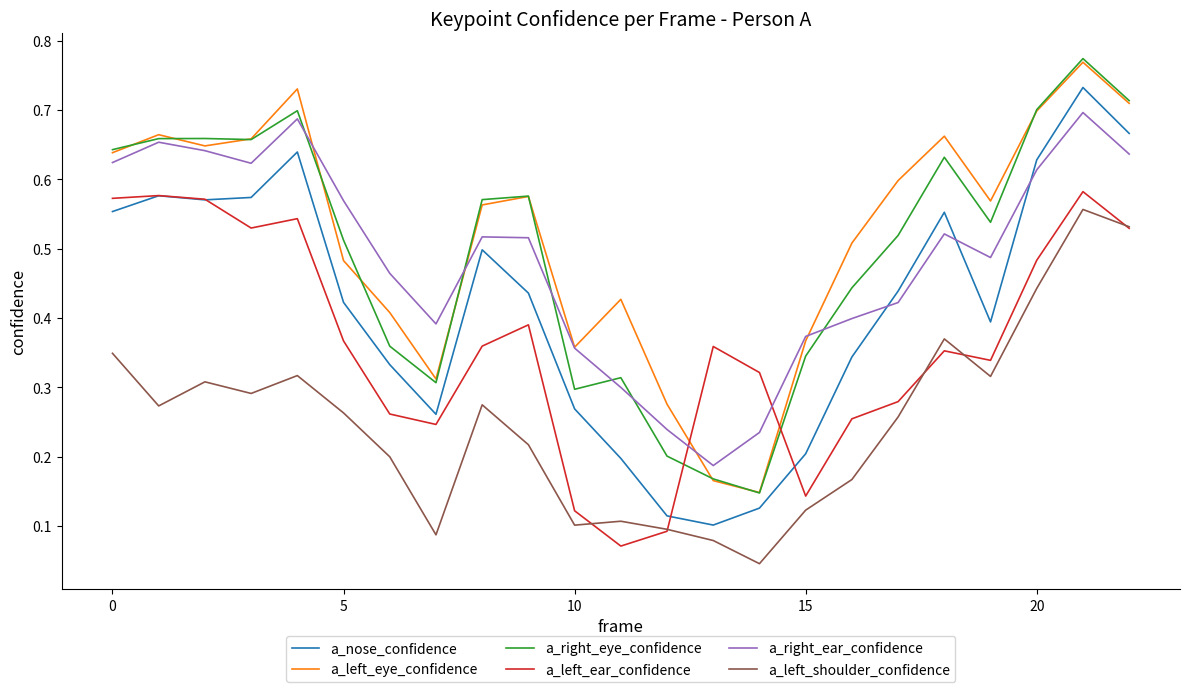

How many lines are shown in the chart?

6